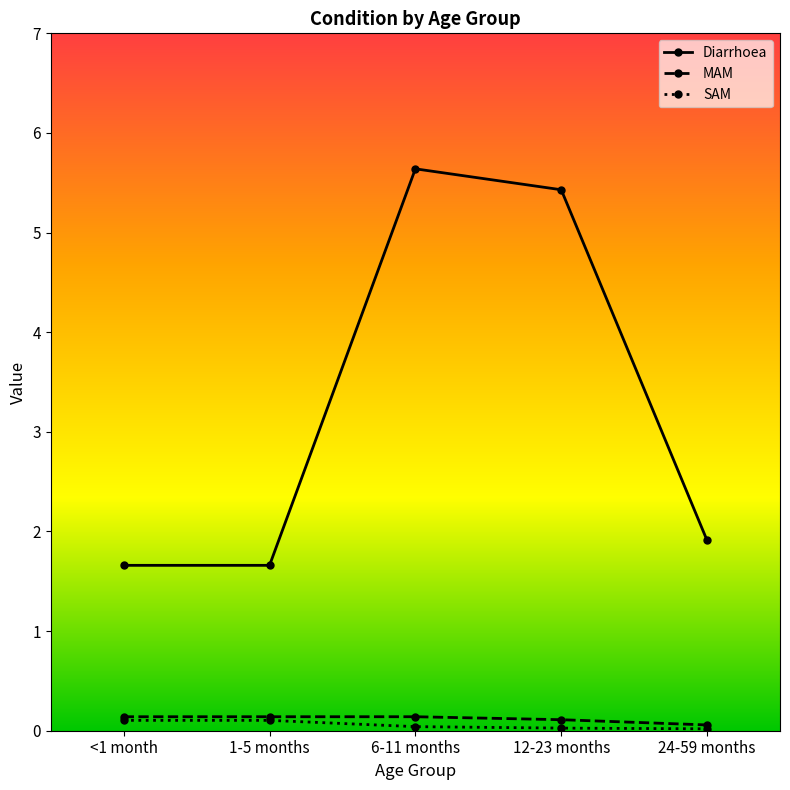

What is the difference between the Diarrhoea values at 12-23 months and <1 month?

3.8